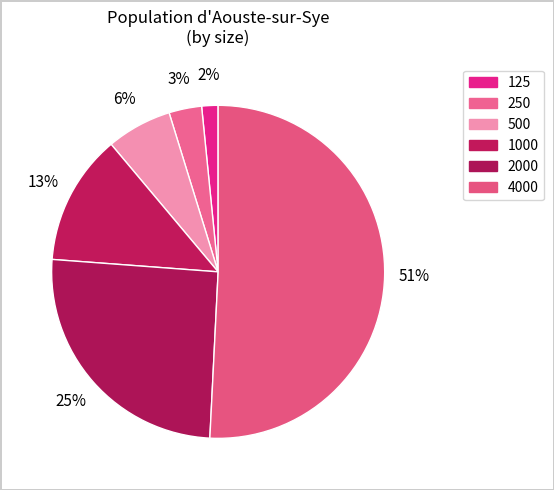

How many slices are in this pie chart?

6